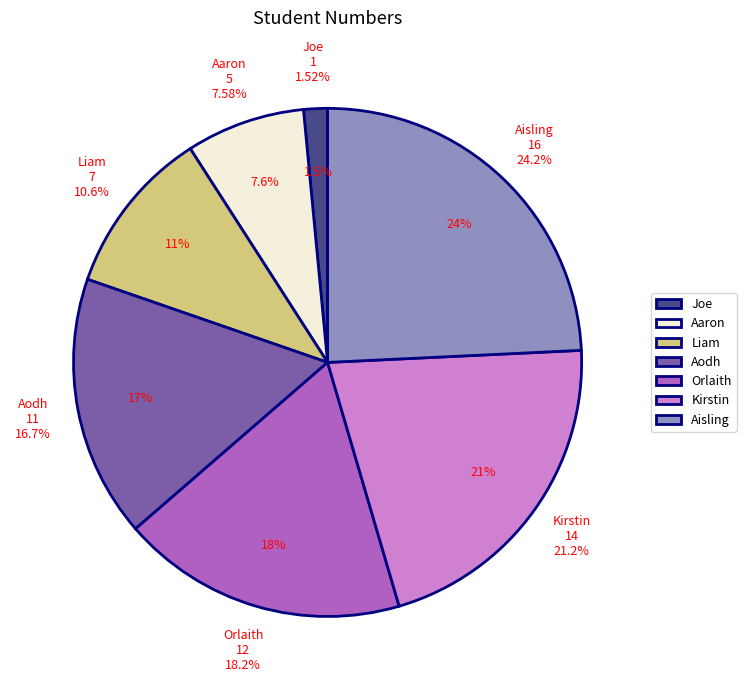

What percentage is the Orlaith slice, to the nearest percent?

18%